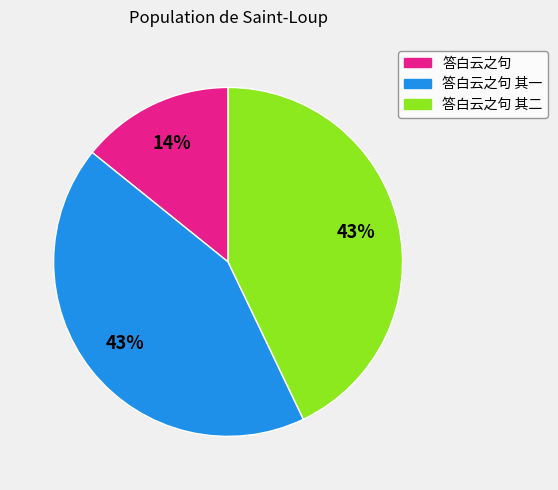

To the nearest percent, what is the average slice percentage?

33%